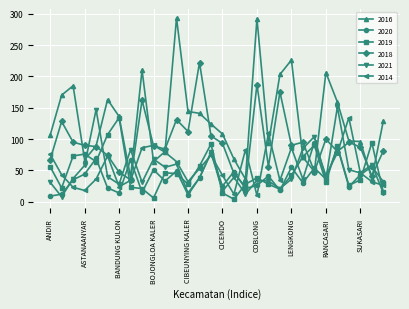

What is the maximum value for 2016?

293